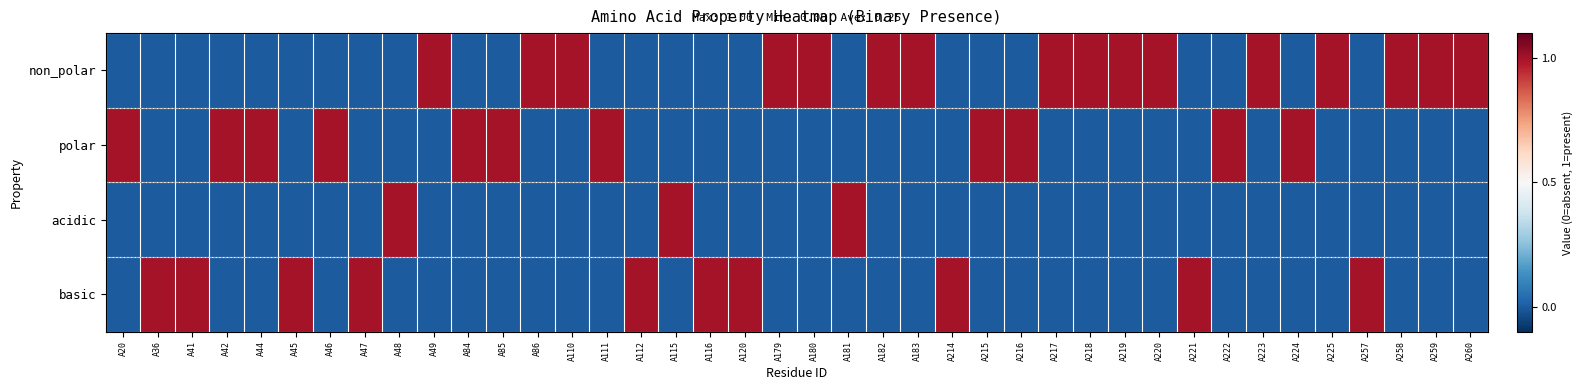

Reading right to left, extract all data points from this chart.

non_polar: A260=1	A259=1	A258=1	A257=0	A225=1	A224=0	A223=1	A222=0	A221=0	A220=1	A219=1	A218=1	A217=1	A216=0	A215=0	A214=0	A183=1	A182=1	A181=0	A180=1	A179=1	A120=0	A116=0	A115=0	A112=0	A111=0	A110=1	A86=1	A85=0	A84=0	A49=1	A48=0	A47=0	A46=0	A45=0	A44=0	A42=0	A41=0	A36=0	A20=0
polar: A260=0	A259=0	A258=0	A257=0	A225=0	A224=1	A223=0	A222=1	A221=0	A220=0	A219=0	A218=0	A217=0	A216=1	A215=1	A214=0	A183=0	A182=0	A181=0	A180=0	A179=0	A120=0	A116=0	A115=0	A112=0	A111=1	A110=0	A86=0	A85=1	A84=1	A49=0	A48=0	A47=0	A46=1	A45=0	A44=1	A42=1	A41=0	A36=0	A20=1
acidic: A260=0	A259=0	A258=0	A257=0	A225=0	A224=0	A223=0	A222=0	A221=0	A220=0	A219=0	A218=0	A217=0	A216=0	A215=0	A214=0	A183=0	A182=0	A181=1	A180=0	A179=0	A120=0	A116=0	A115=1	A112=0	A111=0	A110=0	A86=0	A85=0	A84=0	A49=0	A48=1	A47=0	A46=0	A45=0	A44=0	A42=0	A41=0	A36=0	A20=0
basic: A260=0	A259=0	A258=0	A257=1	A225=0	A224=0	A223=0	A222=0	A221=1	A220=0	A219=0	A218=0	A217=0	A216=0	A215=0	A214=1	A183=0	A182=0	A181=0	A180=0	A179=0	A120=1	A116=1	A115=0	A112=1	A111=0	A110=0	A86=0	A85=0	A84=0	A49=0	A48=0	A47=1	A46=0	A45=1	A44=0	A42=0	A41=1	A36=1	A20=0